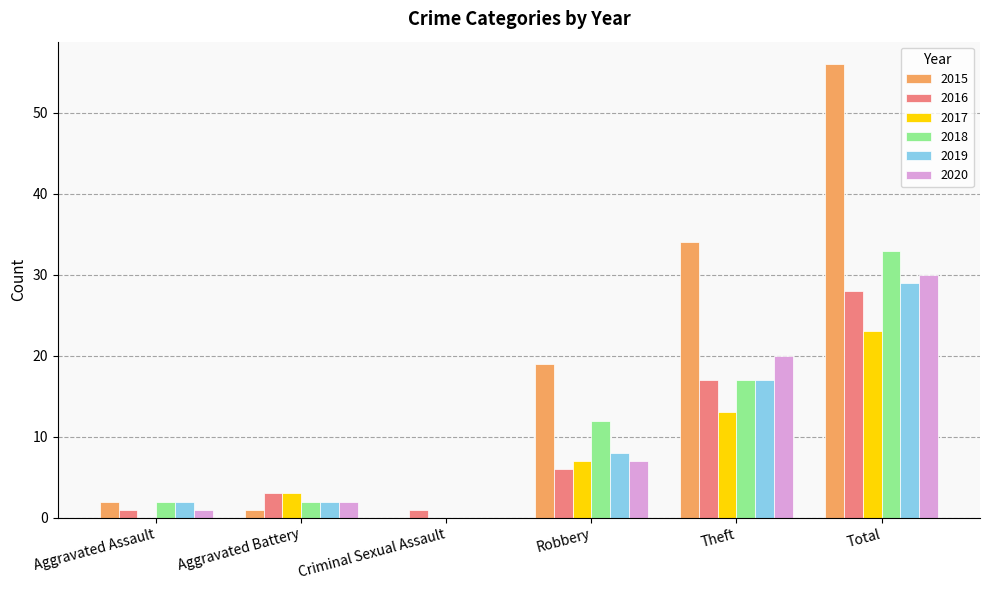

The value of 2018 at Aggravated Battery is 2. True or false?

True